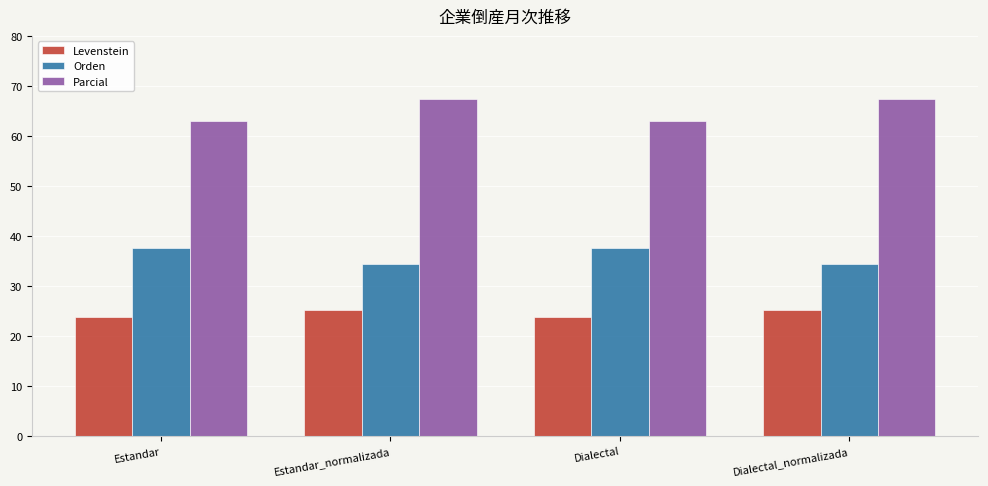

At how many categories does at least one series exceed 27?

4